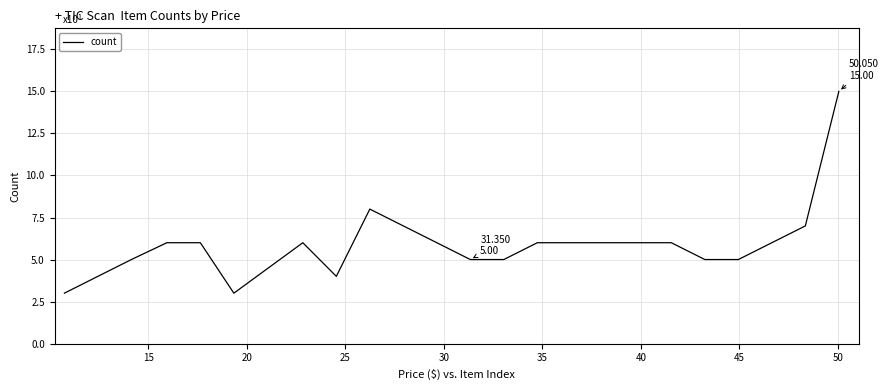

What is the smallest value displayed?

3